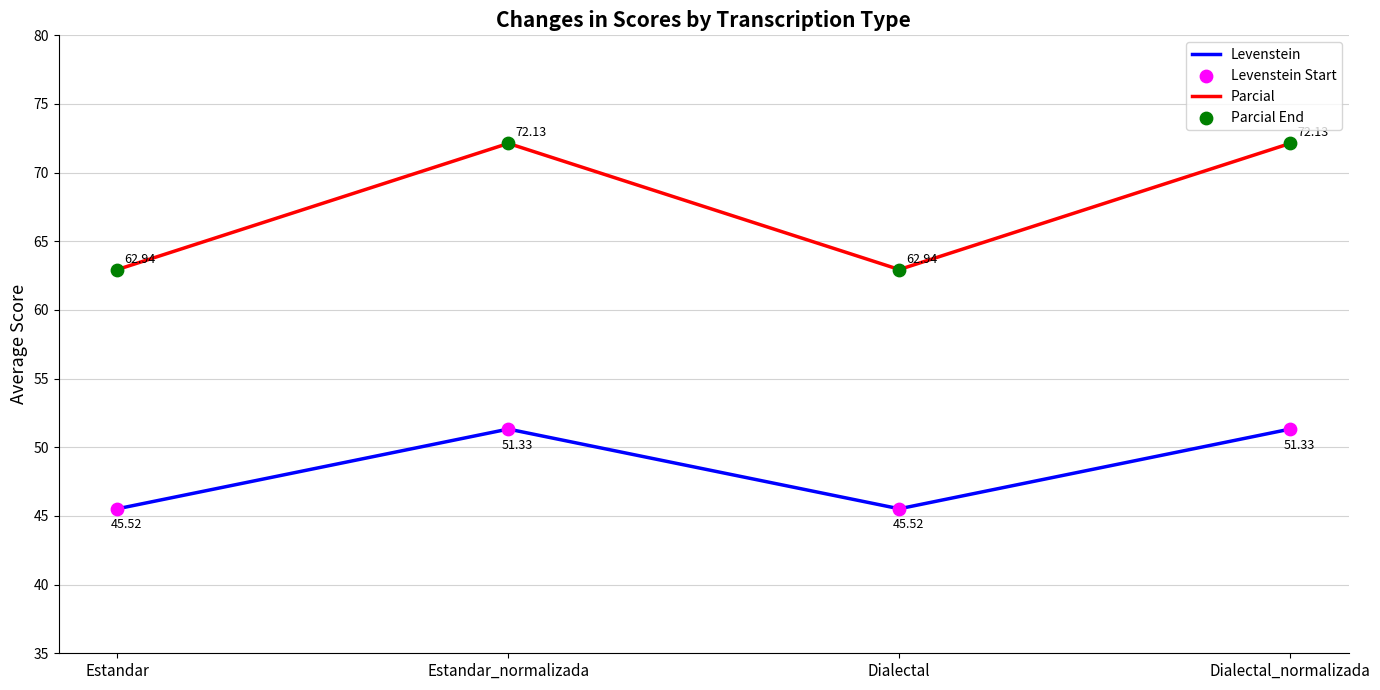

What is the spread (max minus min) of values at Dialectal?

17.4